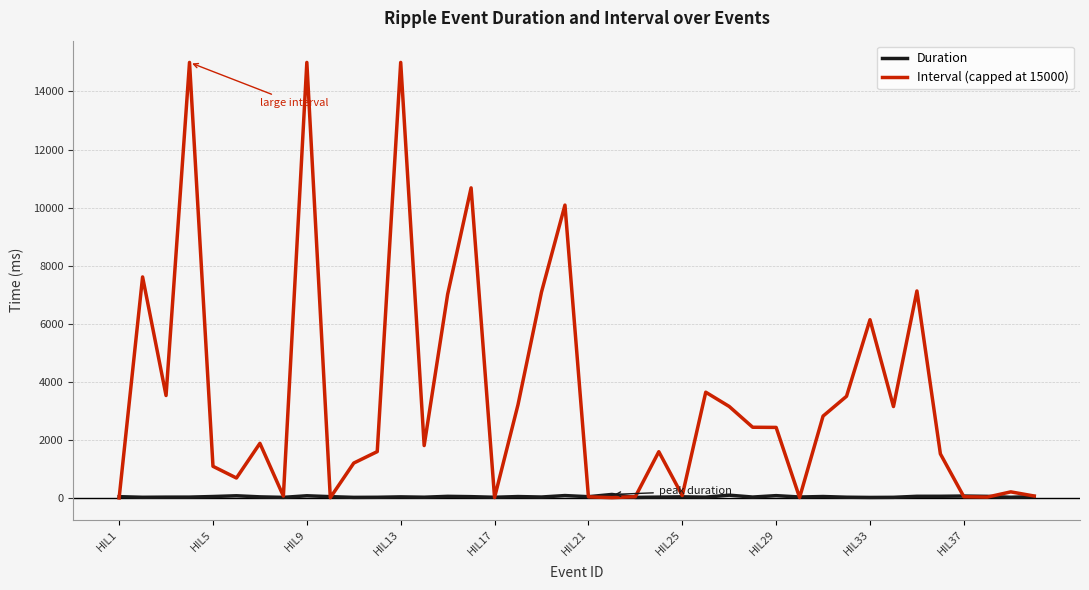

What is the greatest value displayed?

15000.0